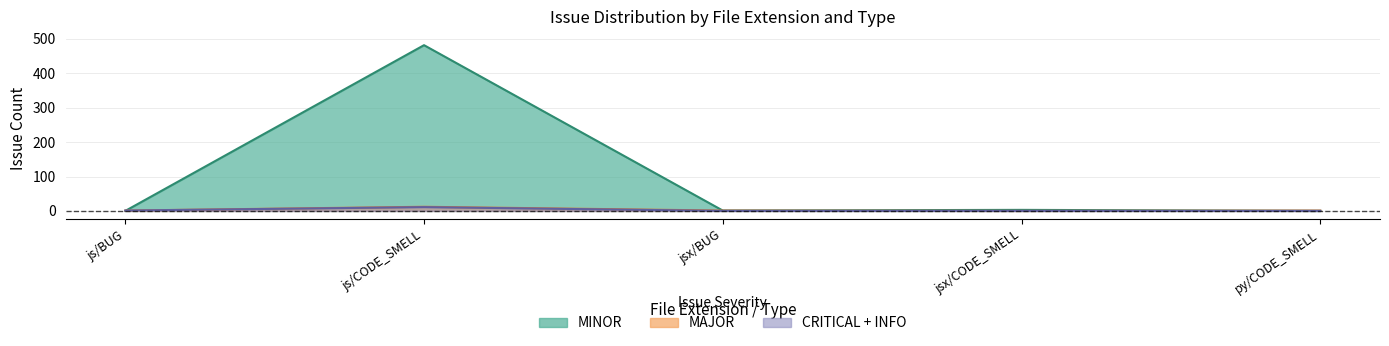

True or false: MINOR and MAJOR intersect in this chart.

True